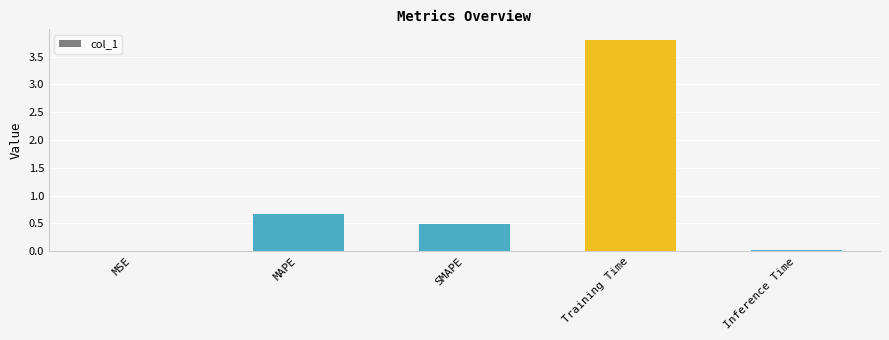

Which label corresponds to the largest value in the chart?

Training Time